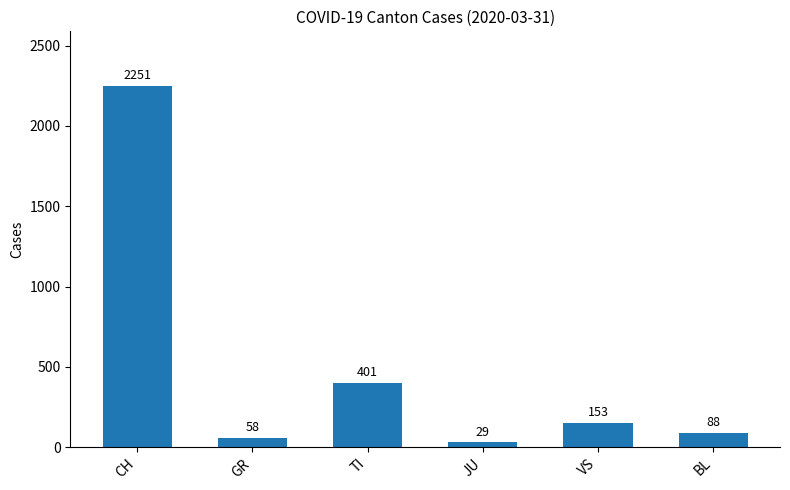

What value does the data have at CH, to the nearest 10?

2250